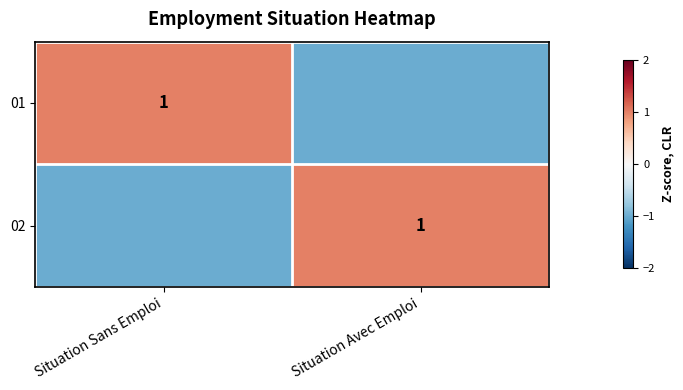

The 01 series shows 0 at Situation Sans Emploi. True or false?

False